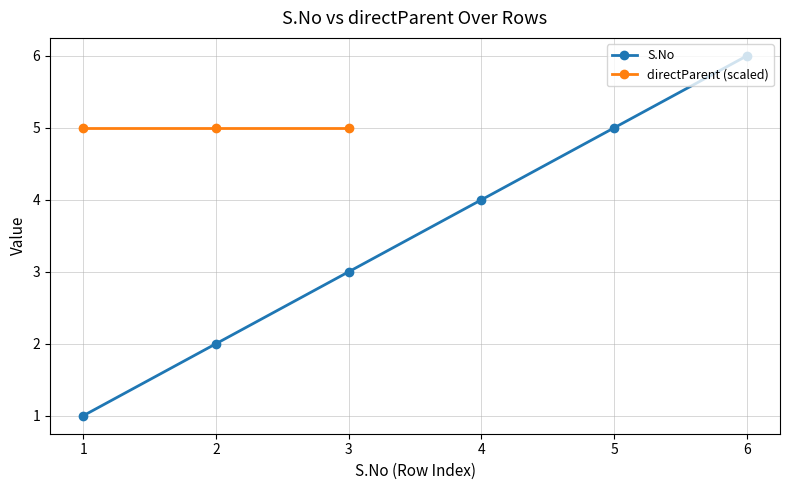

Which category has the highest value in the S.No series?

6